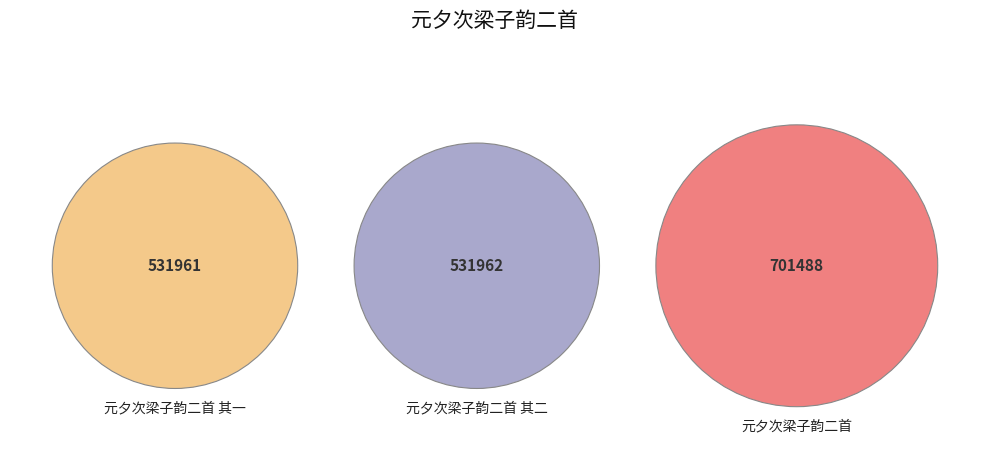

To the nearest percent, what is the average slice percentage?

33%